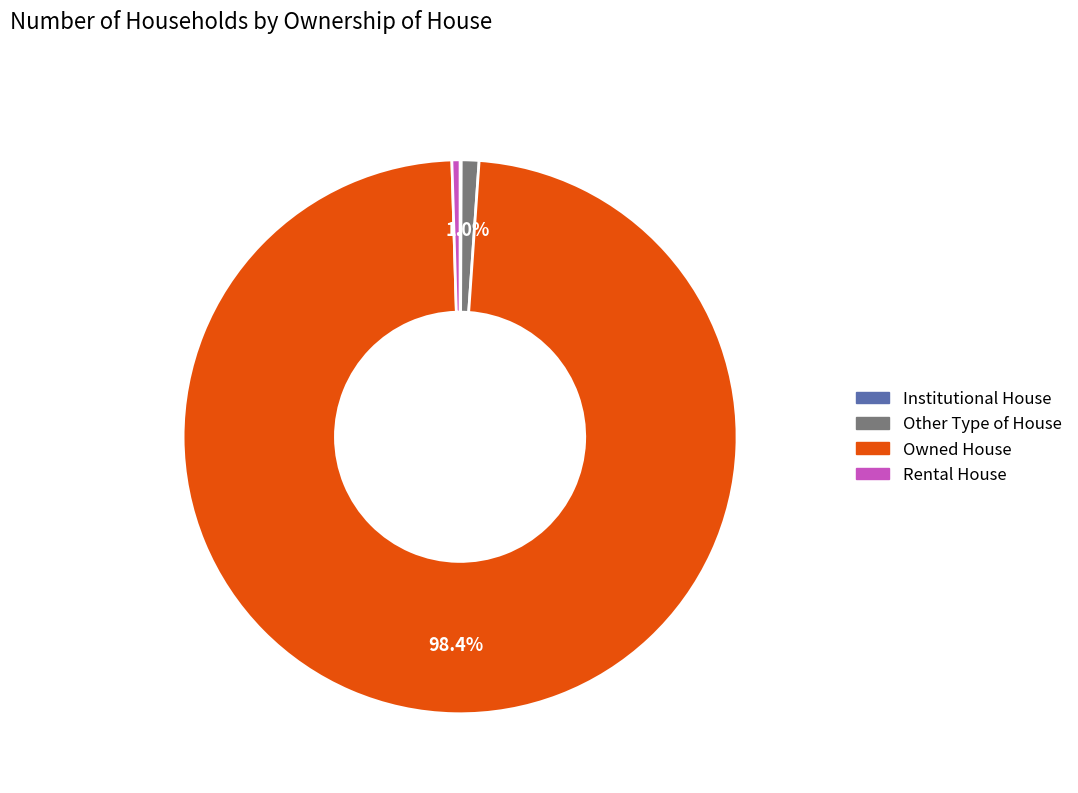

Which category has the biggest portion of the pie?

Owned House